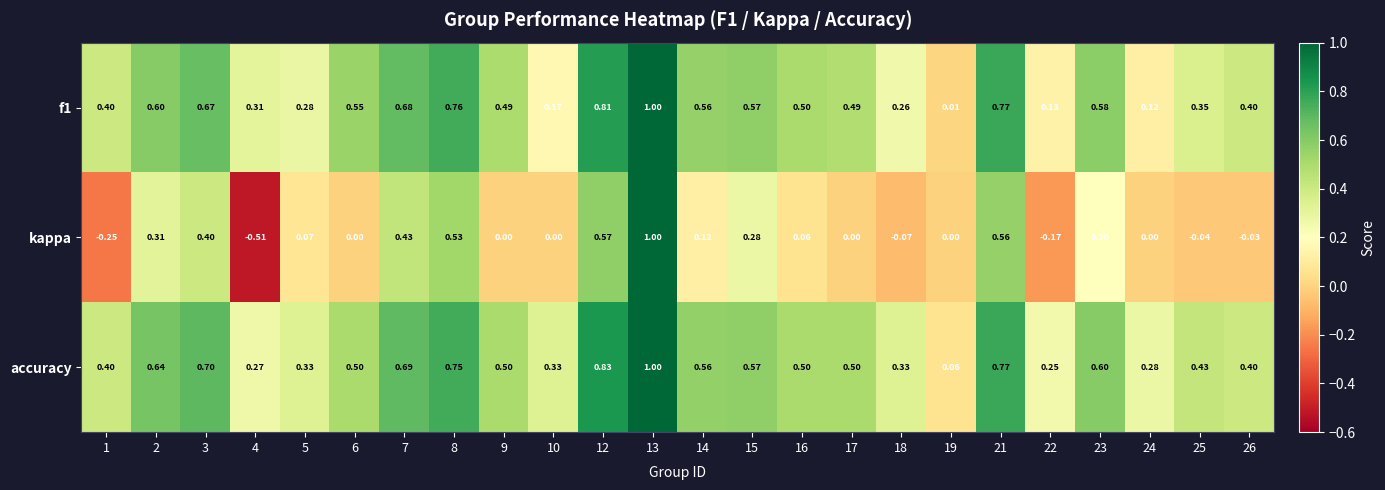

Which series changed the most between 2 and 25?

kappa